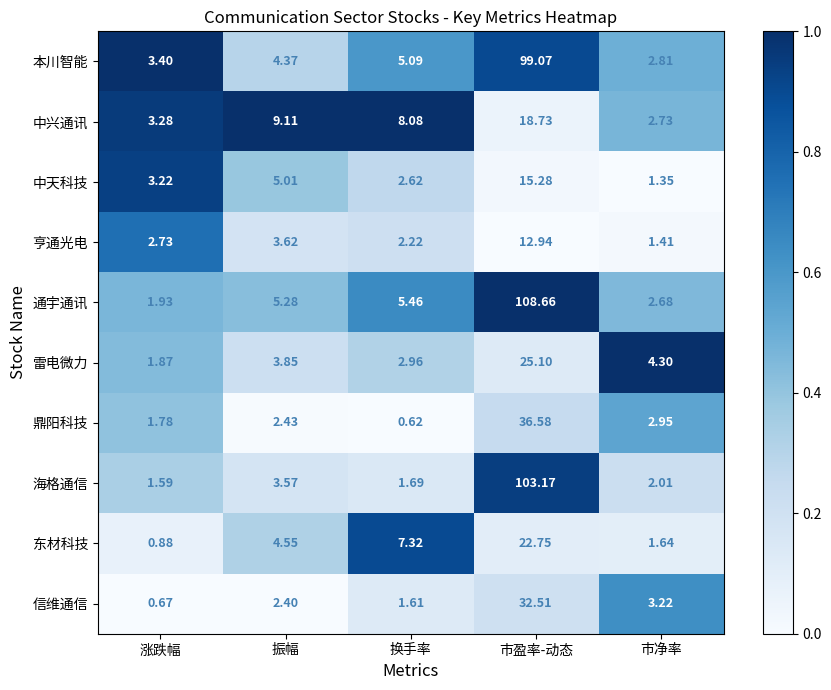

Which series changed the most between 换手率 and 市净率?

东材科技